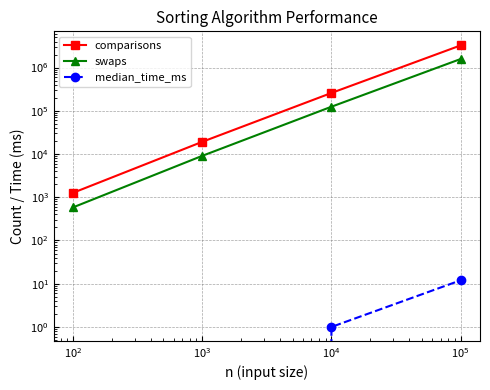

What is the maximum value shown in the chart?

3250197